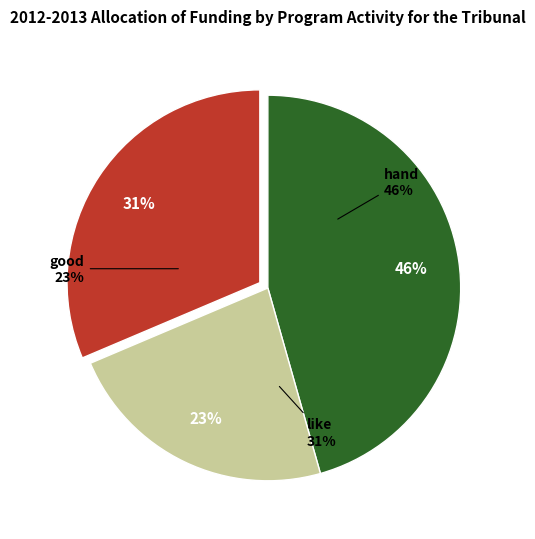

Does any single category account for the majority?

No